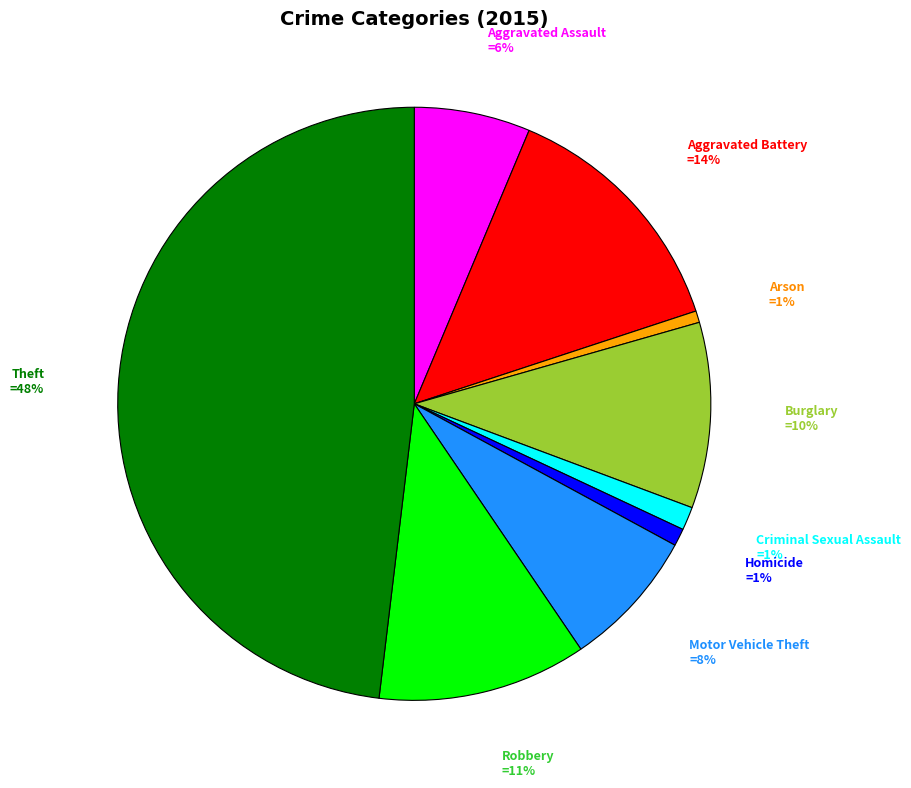

To the nearest percent, what is the difference between the largest and smallest slice percentages?

47%